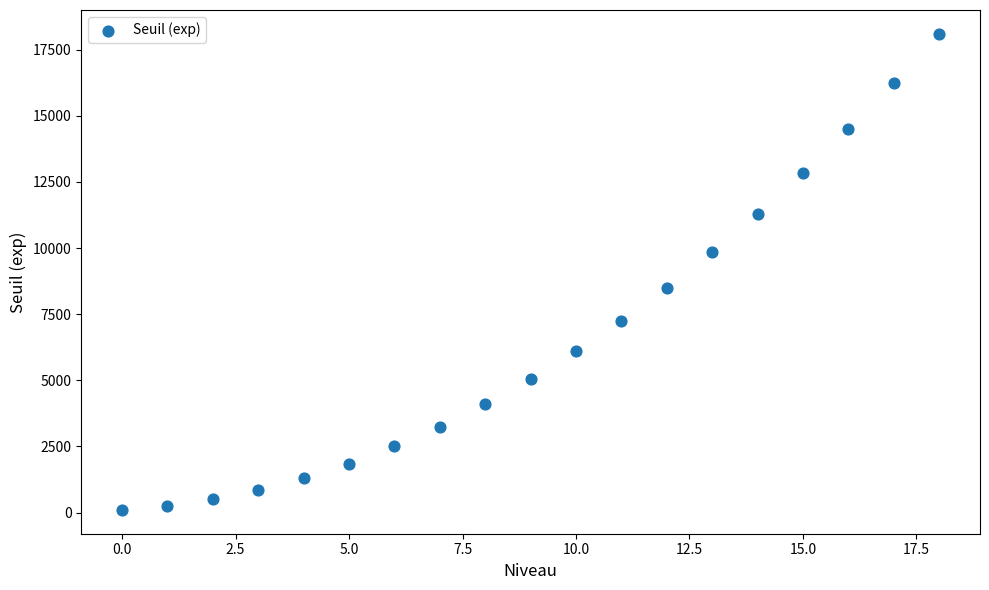

What is the range of Y values (max minus min)?

18000